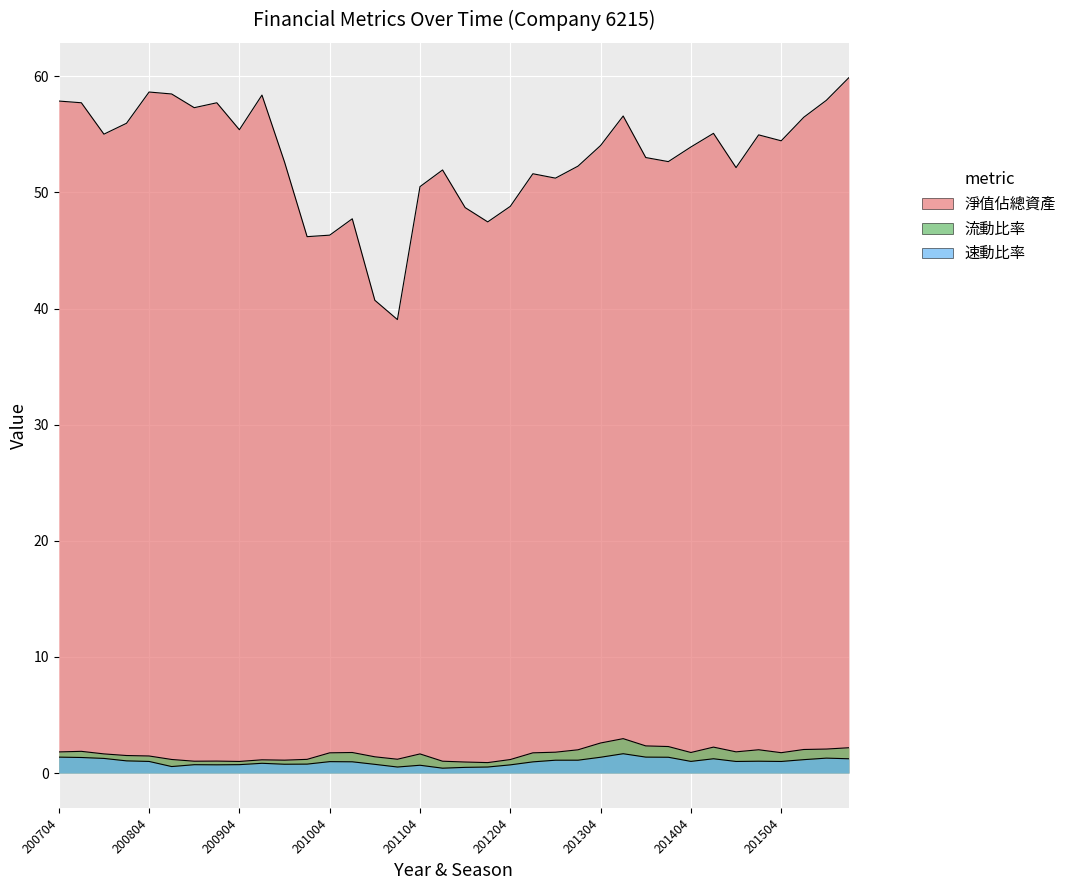

Count the number of categories in the chart.

36